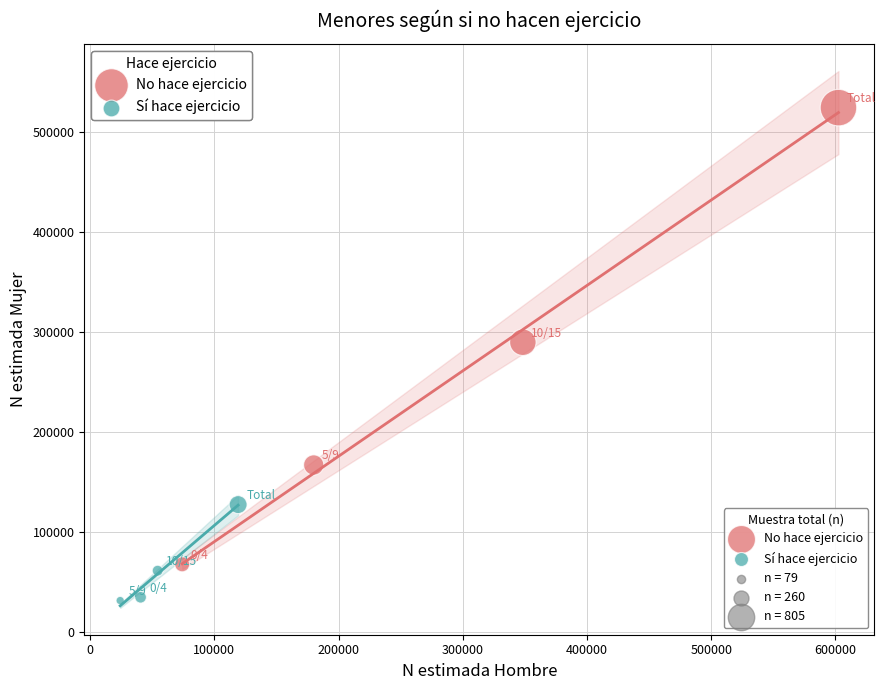

Which series reaches the minimum Y coordinate?

Sí hace ejercicio